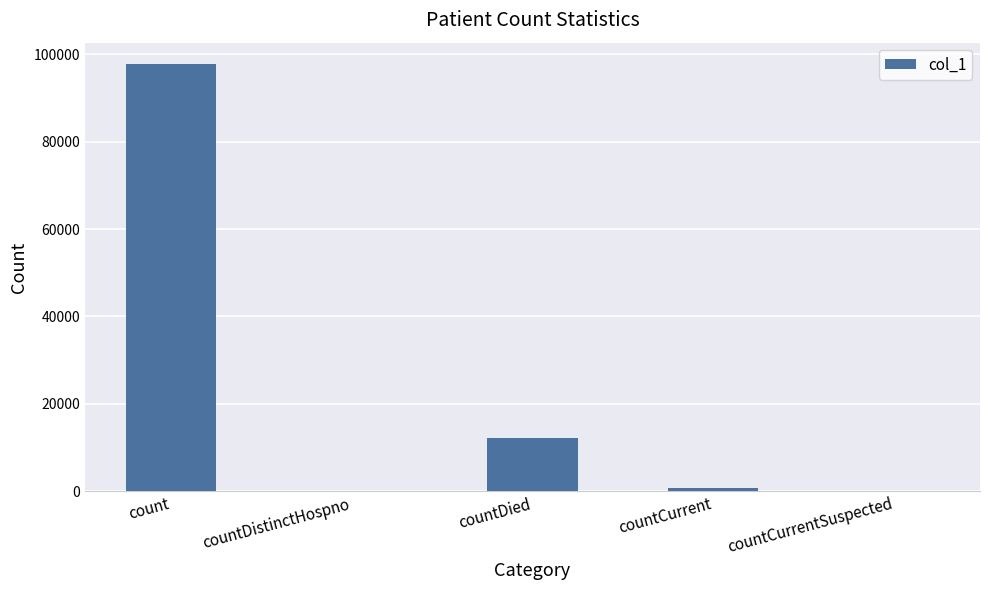

What is the maximum value shown in the chart?

97817